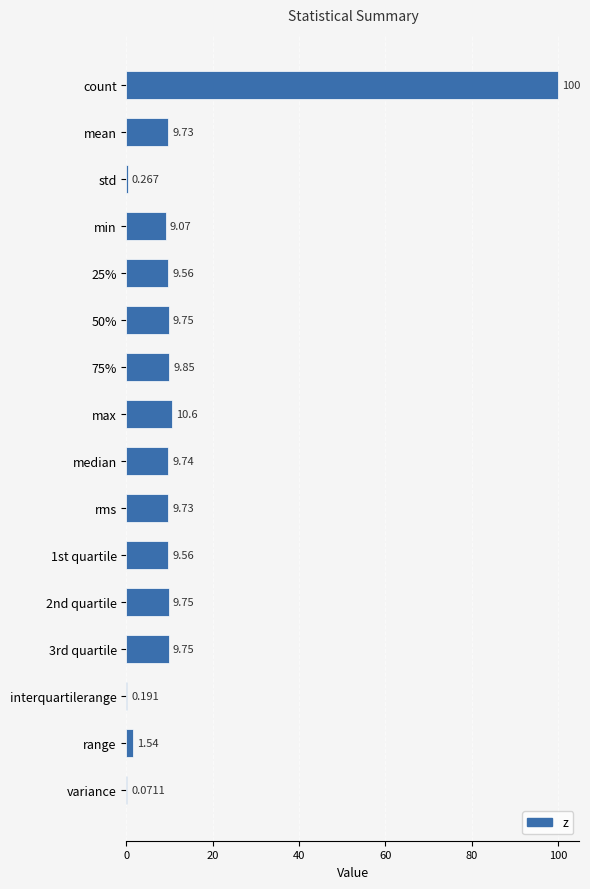

Where is the data nearest to the value 50?

max